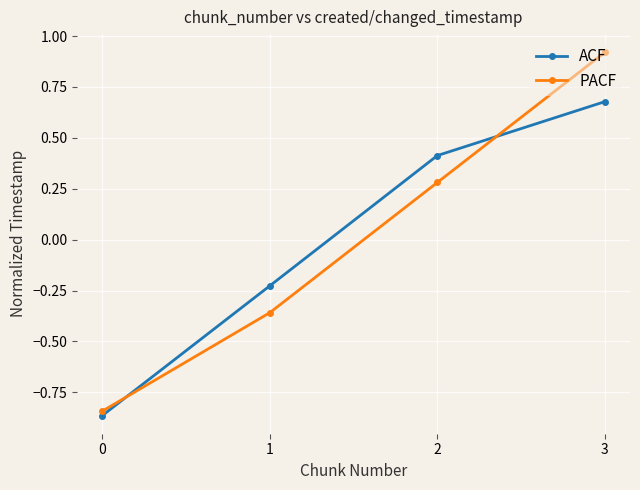

At which category is the sum across all series the highest?

3